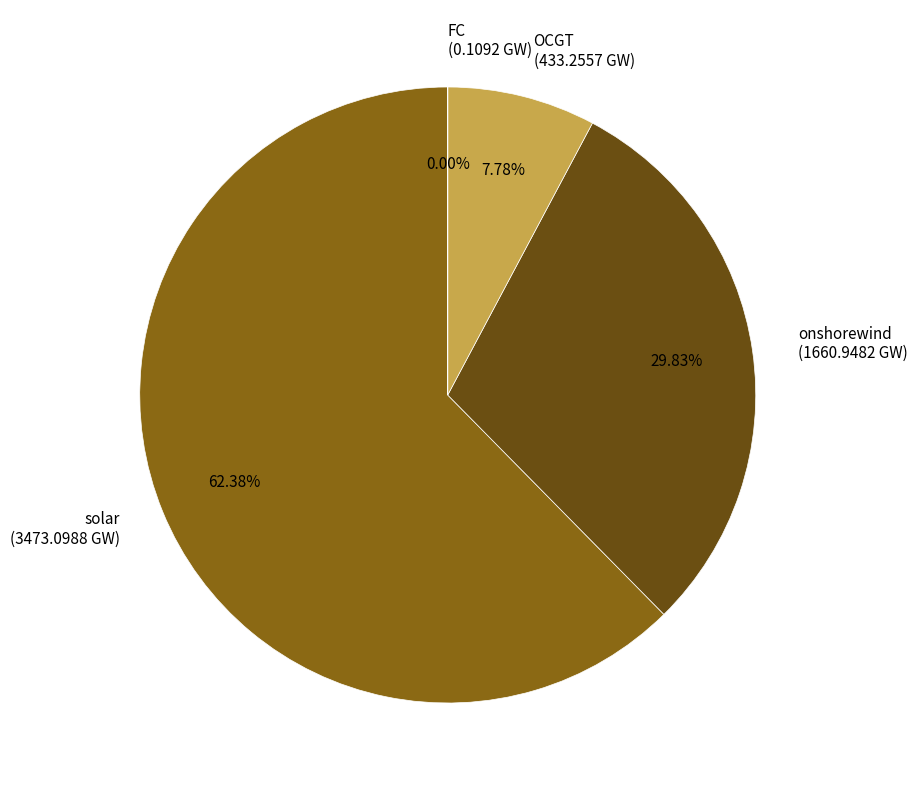

Approximately how many times larger is the value at onshorewind compared to solar?

0.5